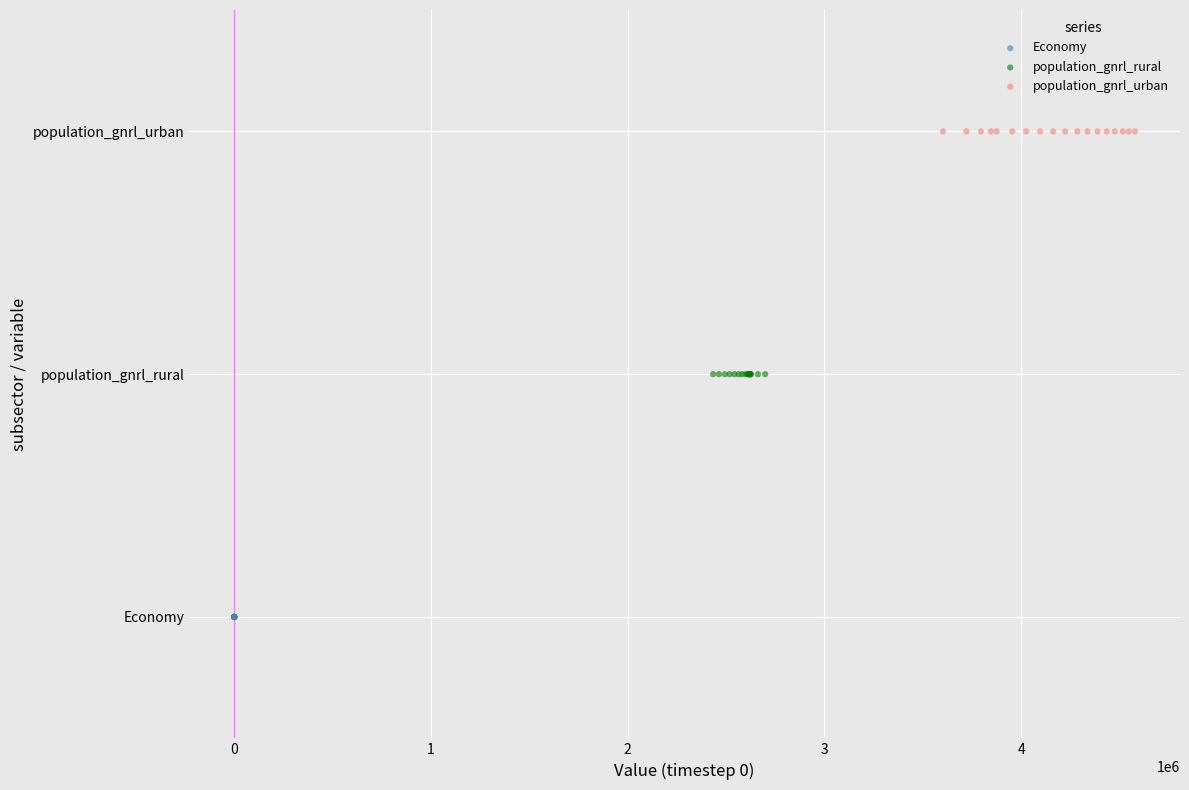

What are all the series names shown in the legend?

Economy, population_gnrl_rural, population_gnrl_urban